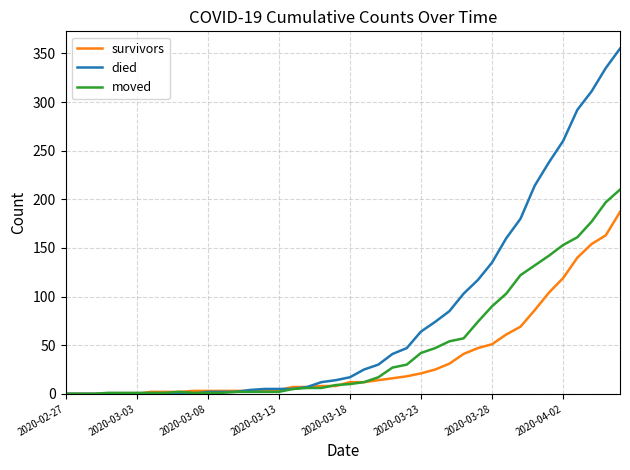

What is the difference between the second highest and second lowest values in the survivors series?

163